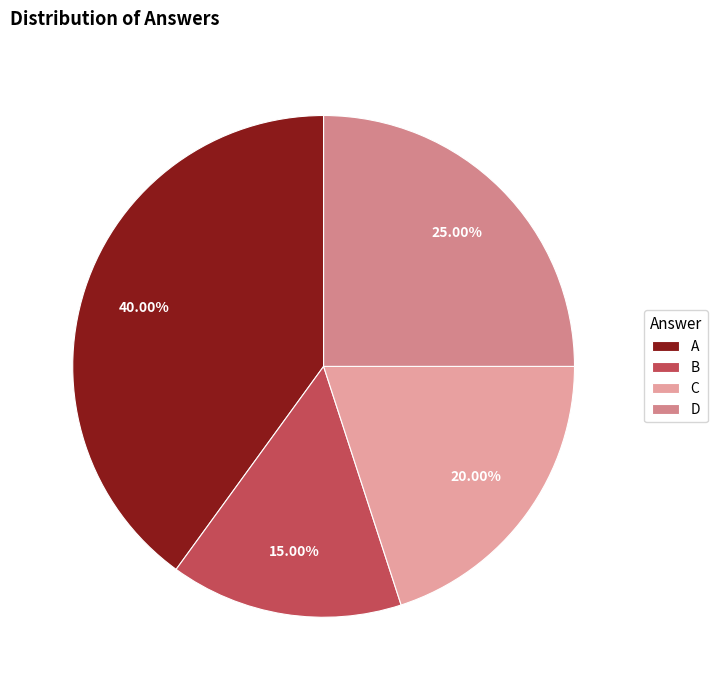

Count the number of slices in the pie.

4